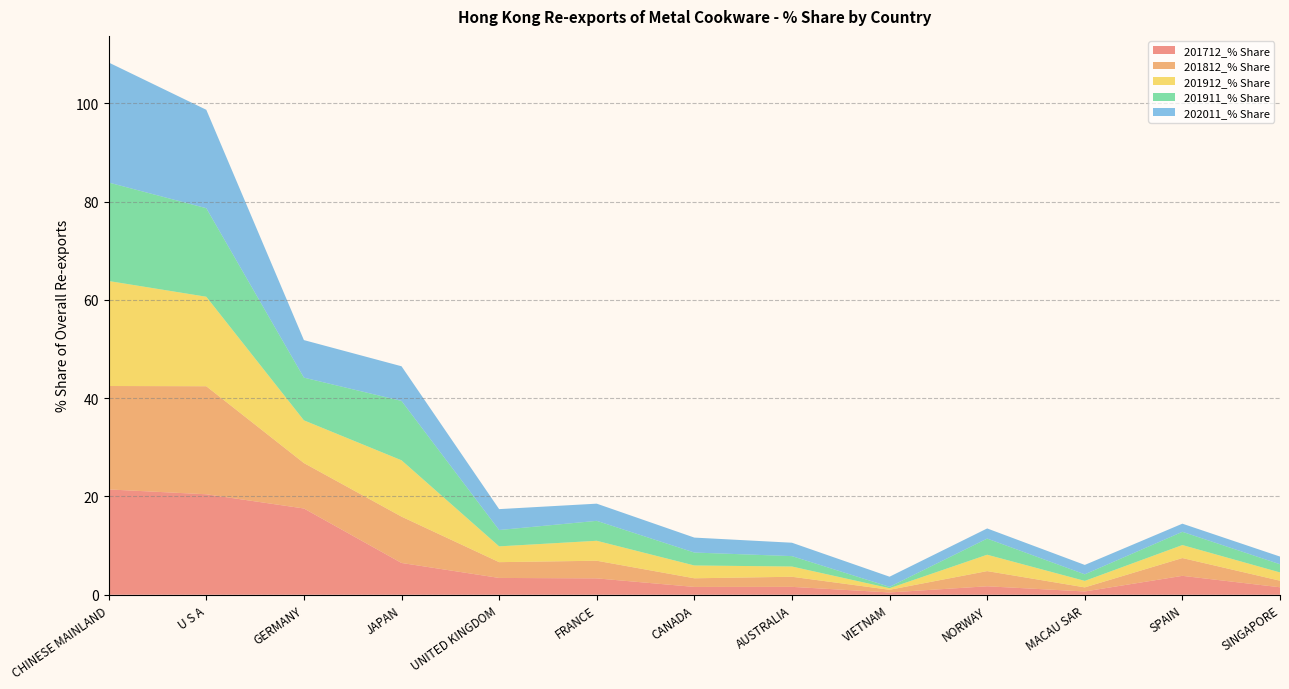

Reading left to right, extract all data points from this chart.

201712_% Share: 21.4	20.4	17.6	6.5	3.4	3.3	1.6	1.6	0.5	1.7	0.7	3.8	1.5
201812_% Share: 21.1	22.0	9.2	9.4	3.2	3.6	1.8	2.1	0.5	3.1	0.8	3.6	1.3
201912_% Share: 21.4	18.2	8.7	11.5	3.2	4.1	2.6	2.1	0.3	3.3	1.3	2.6	1.7
201911_% Share: 20.0	18.0	8.7	12.1	3.3	4.1	2.6	2.1	0.3	3.3	1.3	2.7	1.7
202011_% Share: 24.4	20.0	7.6	7.1	4.3	3.5	3.0	2.7	2.1	2.1	1.9	1.7	1.6